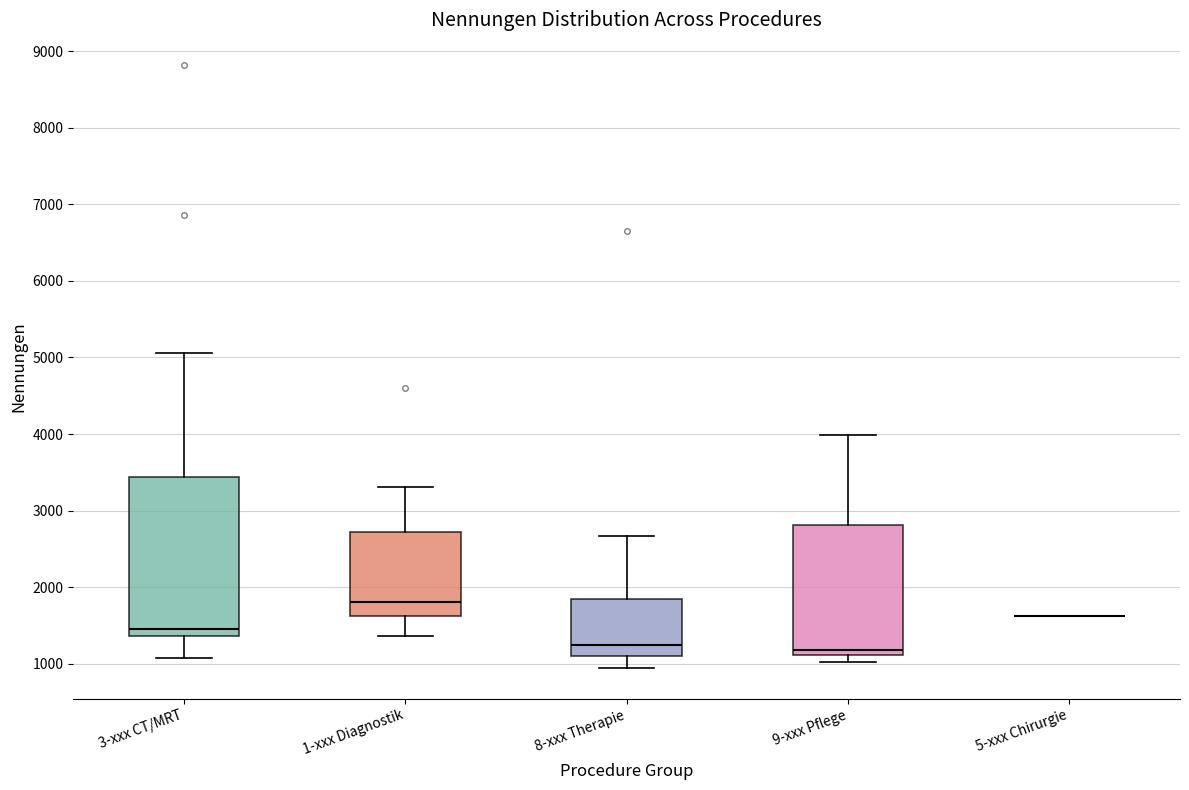

Where is the upper edge of the box for 9-xxx Pflege on the y-axis? The values are not printed on the chart, so give them approximately, as read against the axis.

2800